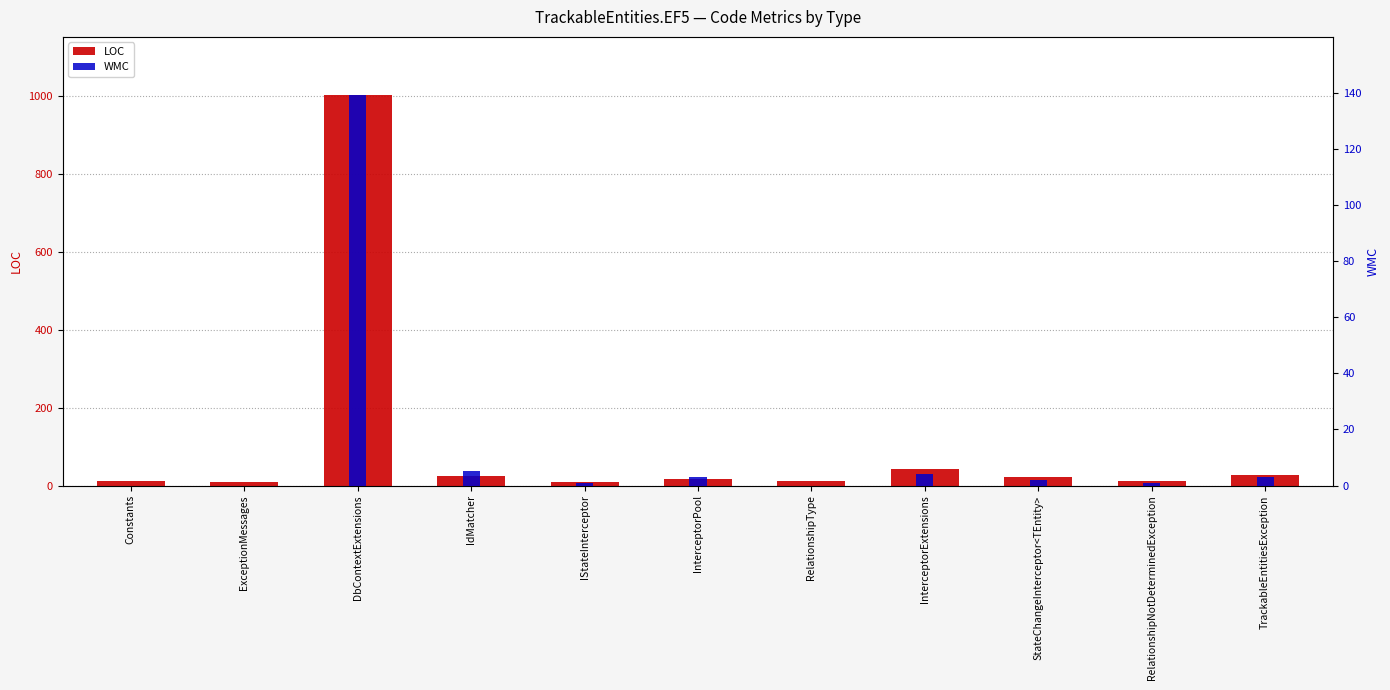

How many data points in LOC are above 16?

5